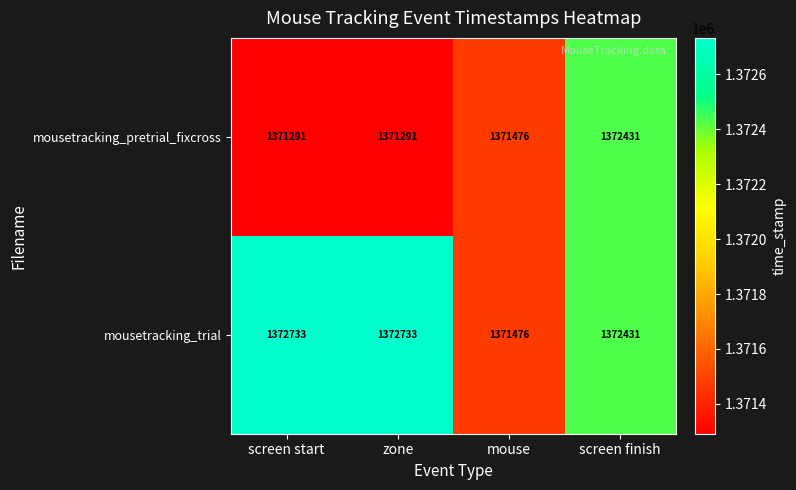

The mousetracking_trial series shows 2065303 at zone. True or false?

False